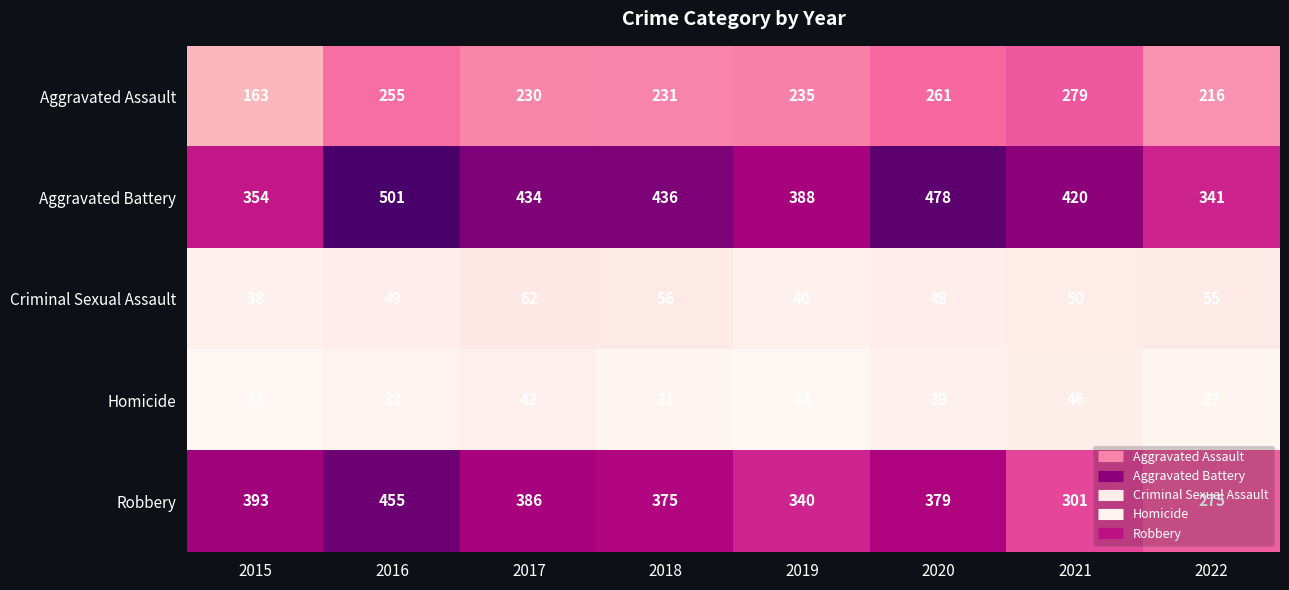

The Homicide series shows 34 at 2019. True or false?

False